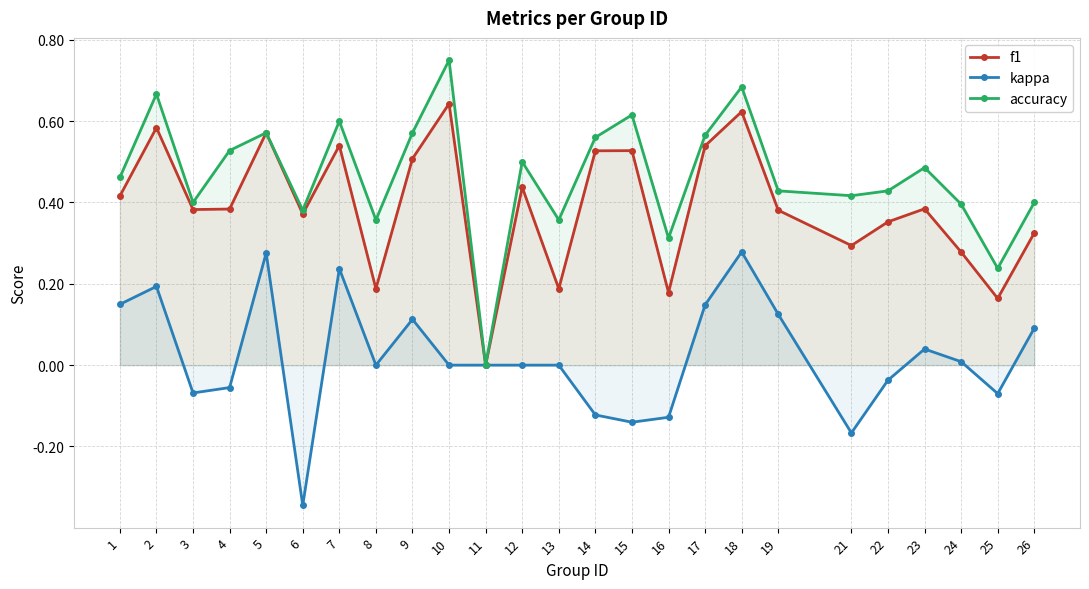

Reading left to right, transcribe all the data shown in this chart.

f1: 1=0.4	2=0.6	3=0.4	4=0.4	5=0.6	6=0.4	7=0.5	8=0.2	9=0.5	10=0.6	11=0.0	12=0.4	13=0.2	14=0.5	15=0.5	16=0.2	17=0.5	18=0.6	19=0.4	21=0.3	22=0.4	23=0.4	24=0.3	25=0.2	26=0.3
kappa: 1=0.1	2=0.2	3=-0.1	4=-0.1	5=0.3	6=-0.3	7=0.2	8=0.0	9=0.1	10=0.0	11=0.0	12=0.0	13=0.0	14=-0.1	15=-0.1	16=-0.1	17=0.1	18=0.3	19=0.1	21=-0.2	22=-0.0	23=0.0	24=0.0	25=-0.1	26=0.1
accuracy: 1=0.5	2=0.7	3=0.4	4=0.5	5=0.6	6=0.4	7=0.6	8=0.4	9=0.6	10=0.8	11=0.0	12=0.5	13=0.4	14=0.6	15=0.6	16=0.3	17=0.6	18=0.7	19=0.4	21=0.4	22=0.4	23=0.5	24=0.4	25=0.2	26=0.4